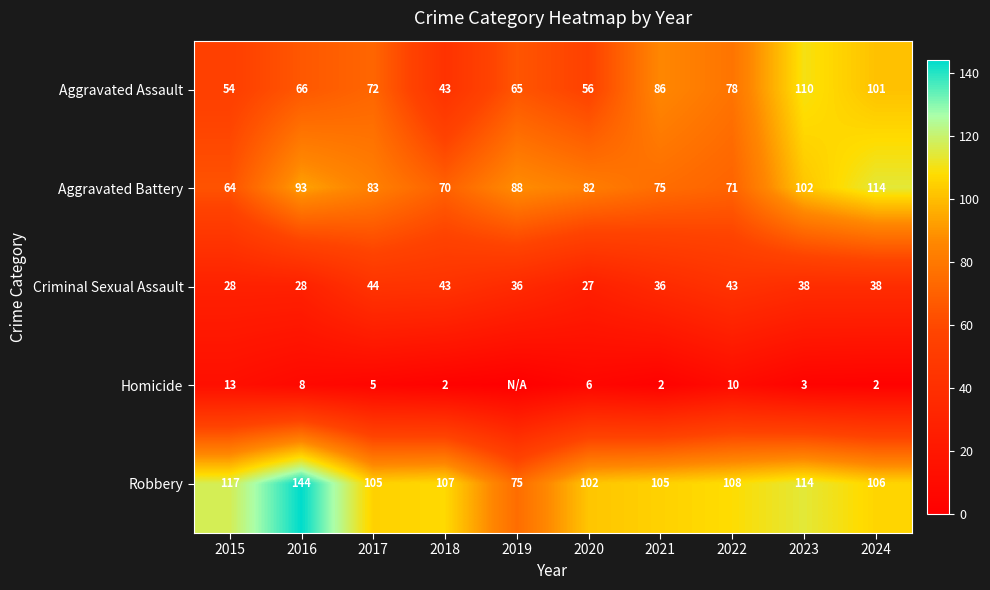

Is it true that Robbery equals 33 at 2017?

False